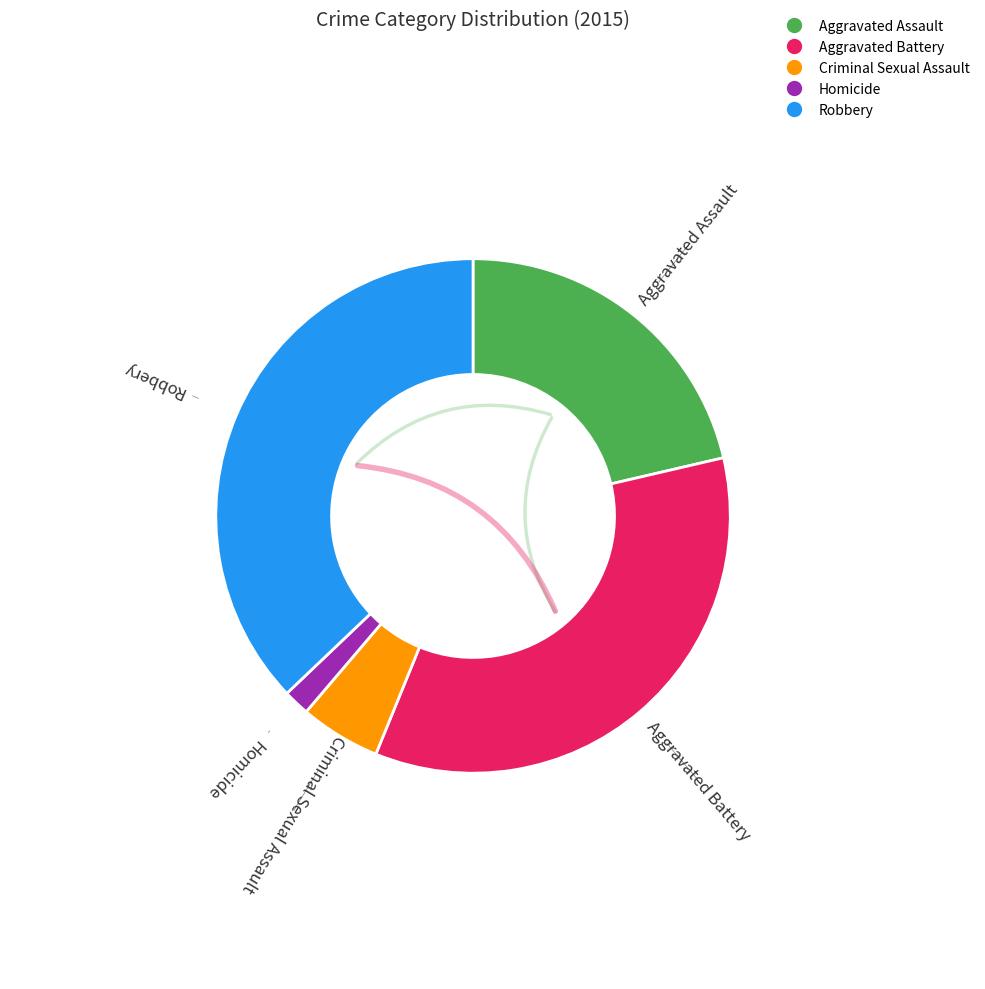

Count the number of slices in the pie.

5